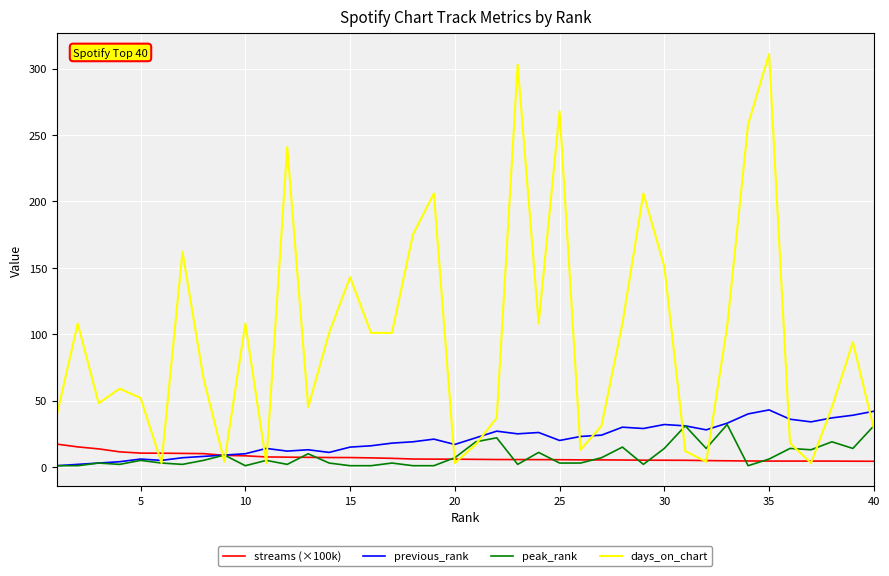

Which series has the widest spread of values?

days_on_chart